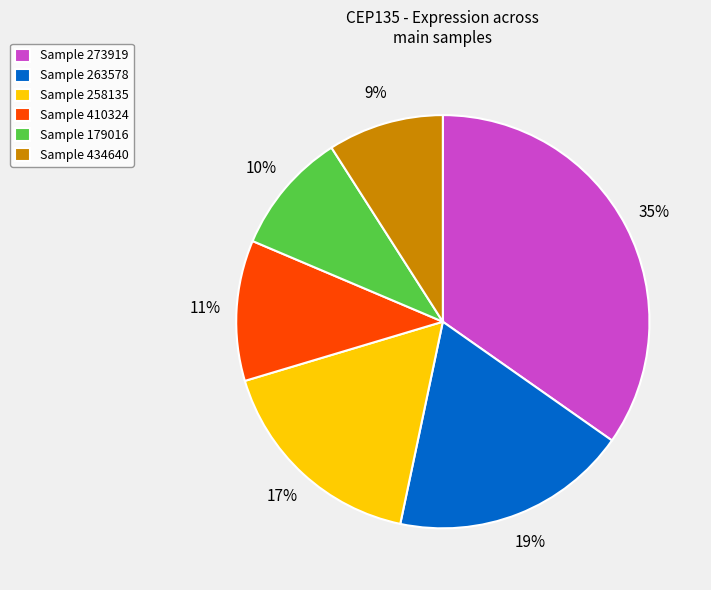

Is there any slice that represents more than half of the pie?

No